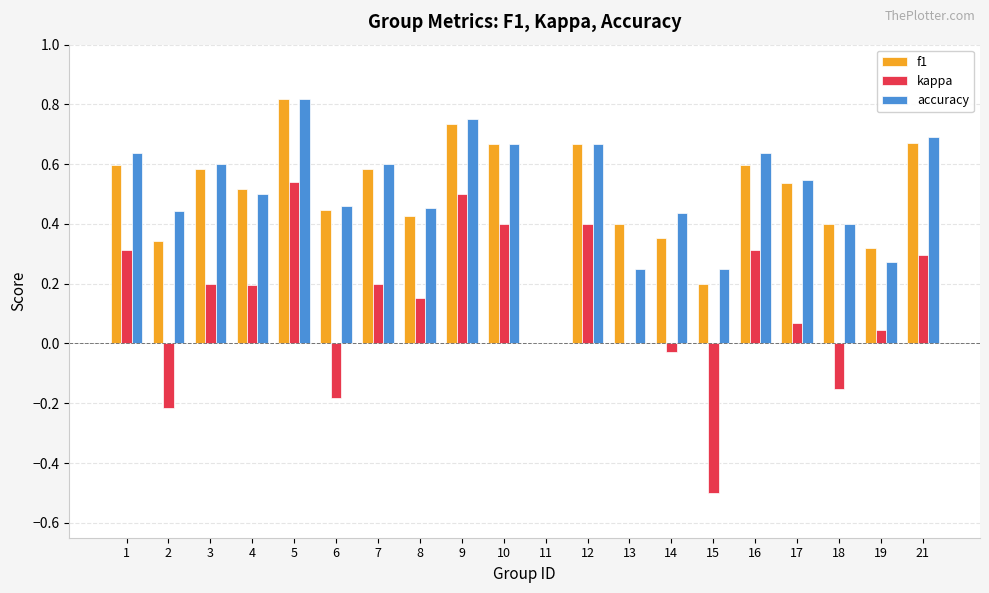

What is the sum of all accuracy values?

10.1